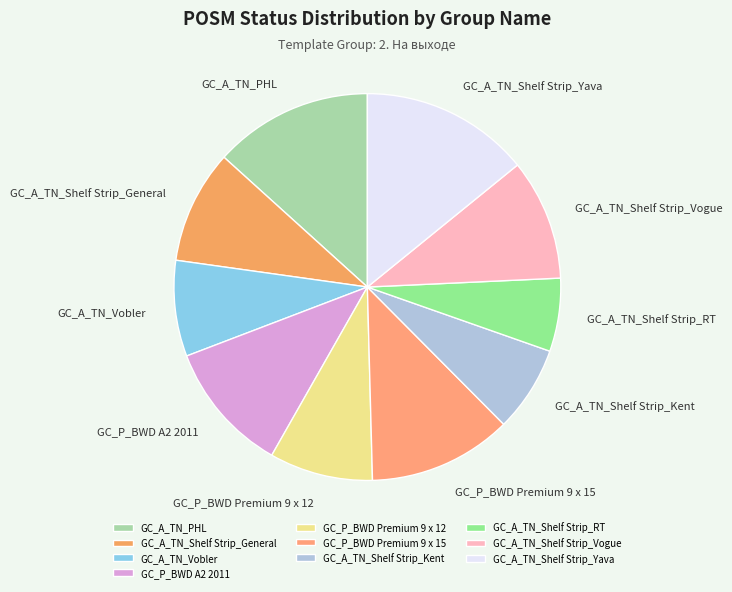

Does GC_A_TN_Vobler account for over 50% of the chart?

No